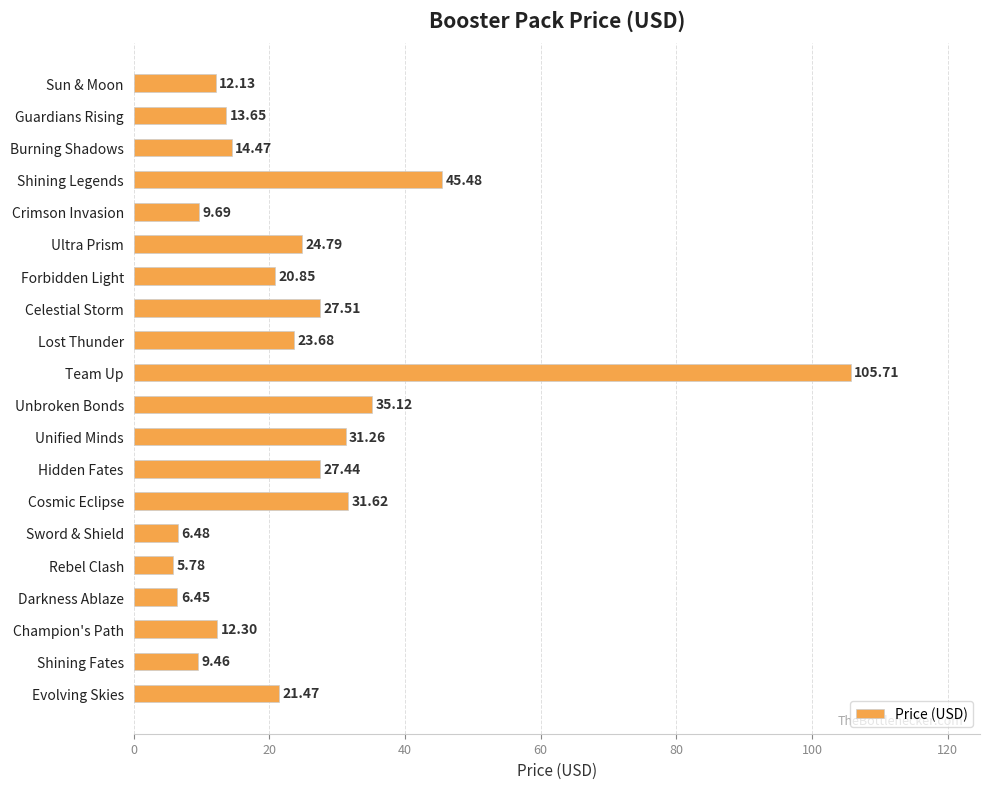

Where is the data nearest to the value 55?

Shining Legends